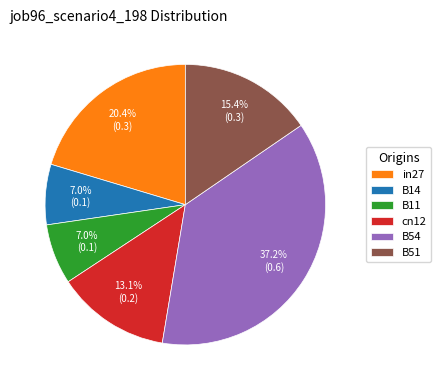

What percentage is the B51 slice, to the nearest percent?

15%